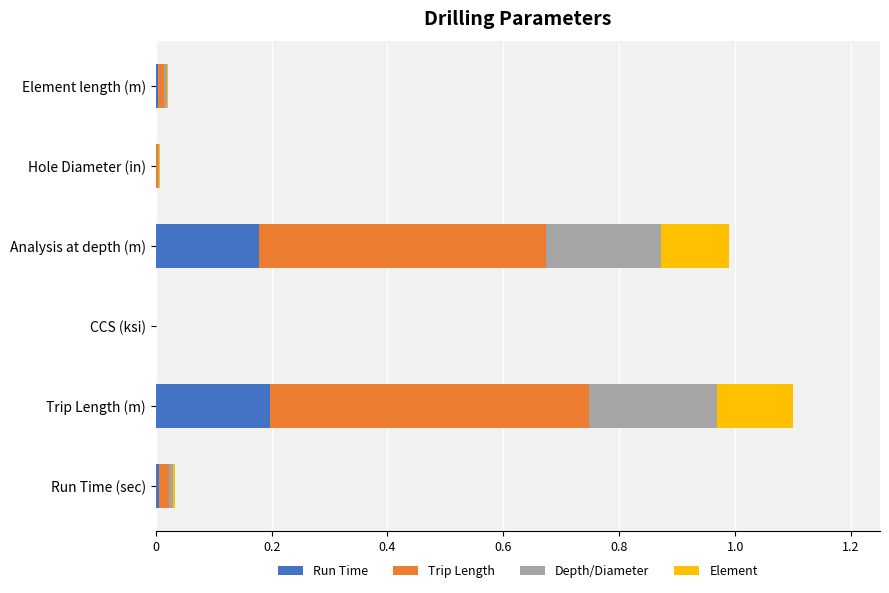

The Run Time series shows 0.0 at CCS (ksi). True or false?

True